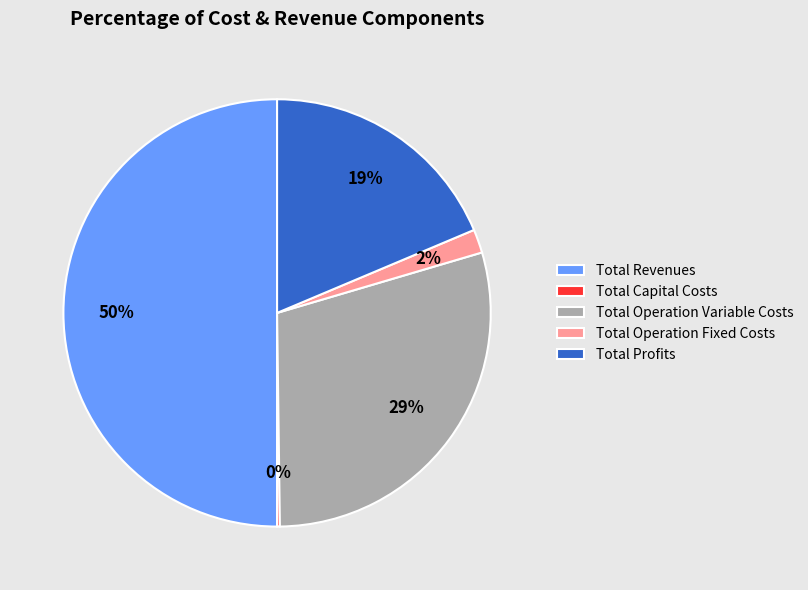

Does Total Operation Variable Costs account for over 50% of the chart?

No